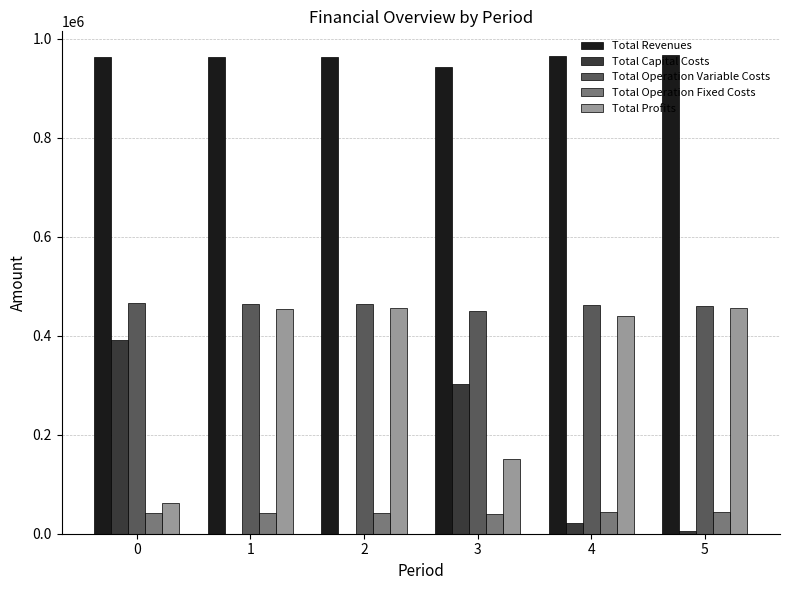

What is the greatest value displayed?

966658.2